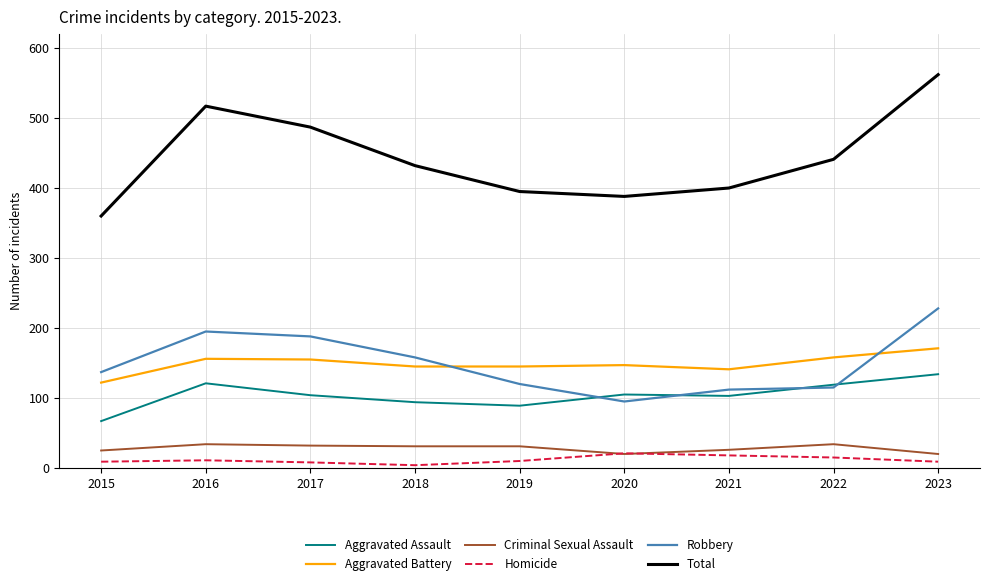

True or false: Criminal Sexual Assault and Aggravated Battery intersect in this chart.

False